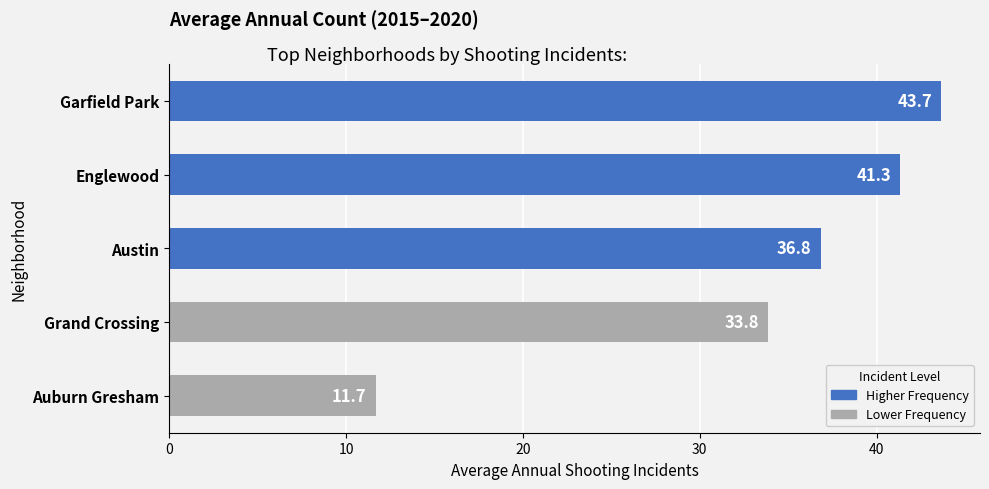

Count the number of values greater than 36.

3